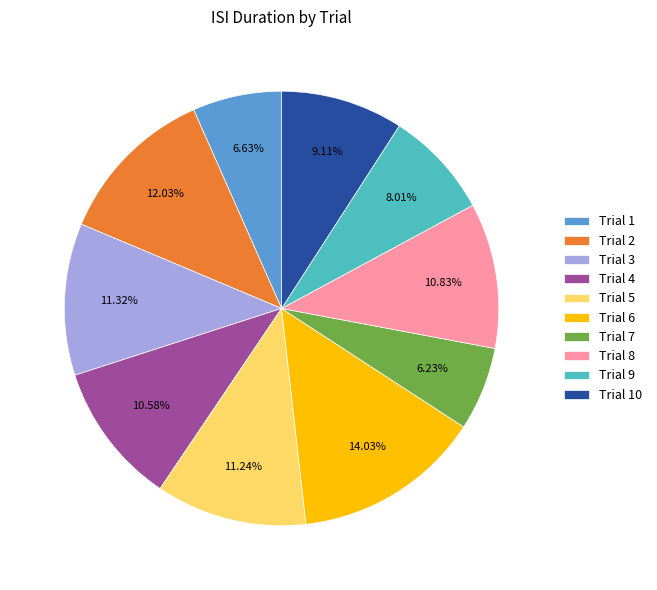

Do Trial 6 and Trial 3 together represent more than half of the pie?

No